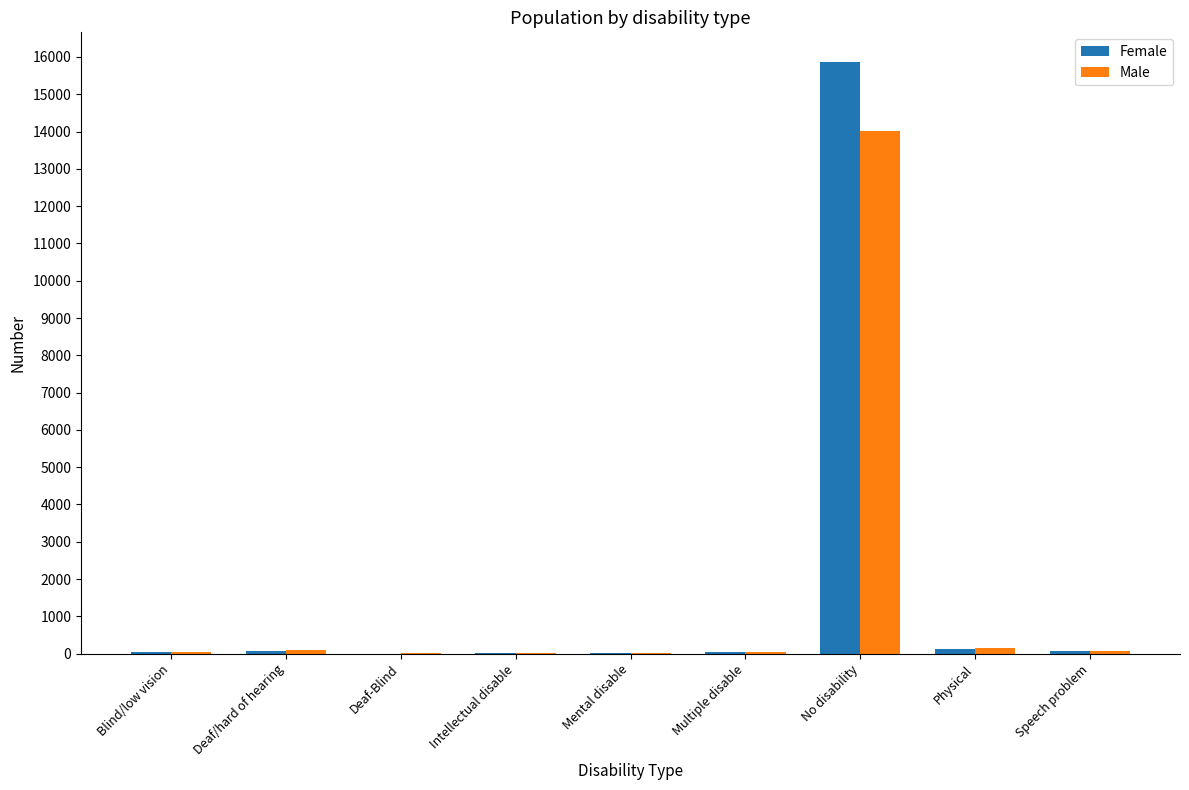

Which category has the highest value in the Female series?

No disability